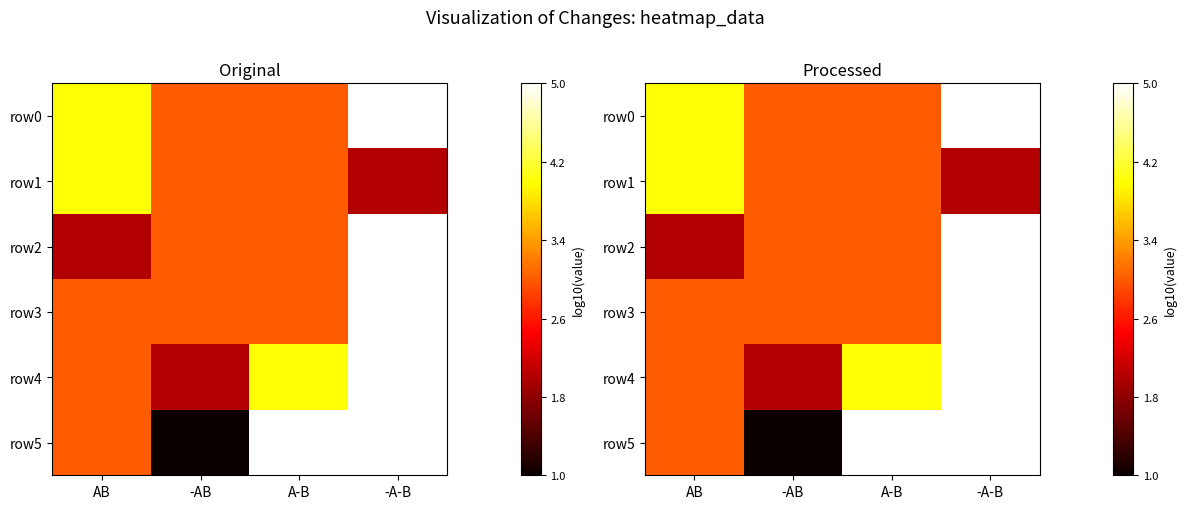

List the labels in order of row3 value, smallest first.

AB, -AB, A-B, -A-B